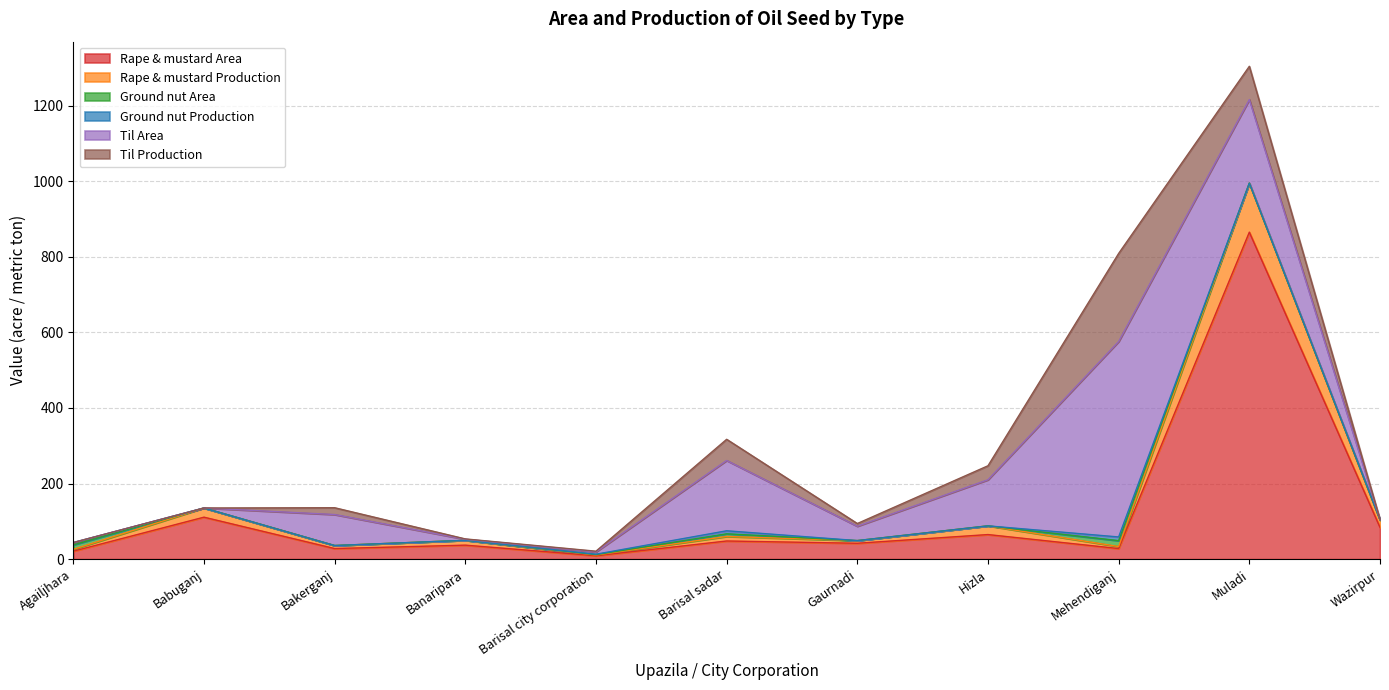

Where is the first local minimum for Ground nut Production?

Muladi